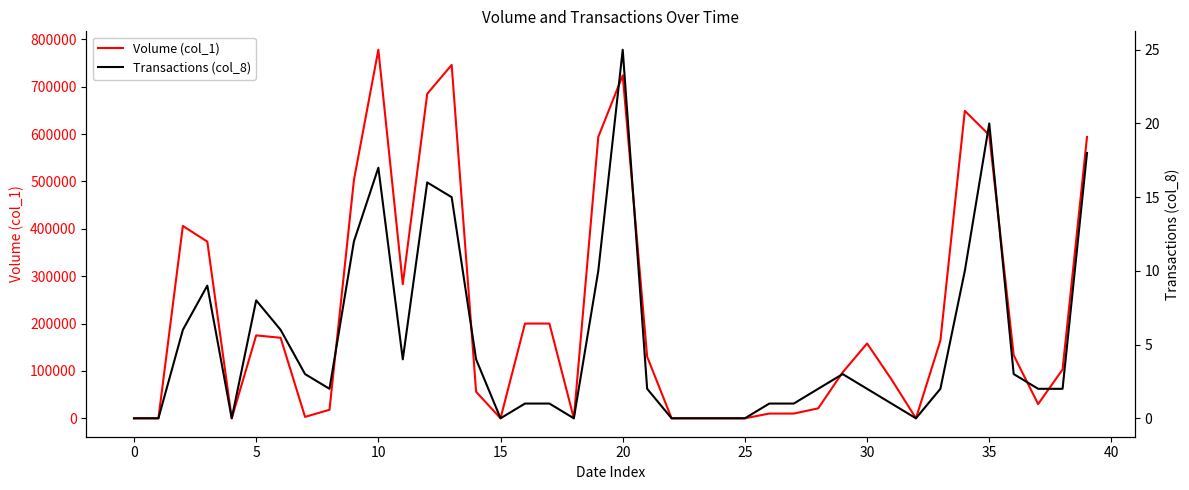

Rank the series by their maximum value, from lowest to highest.

Transactions (col_8), Volume (col_1)